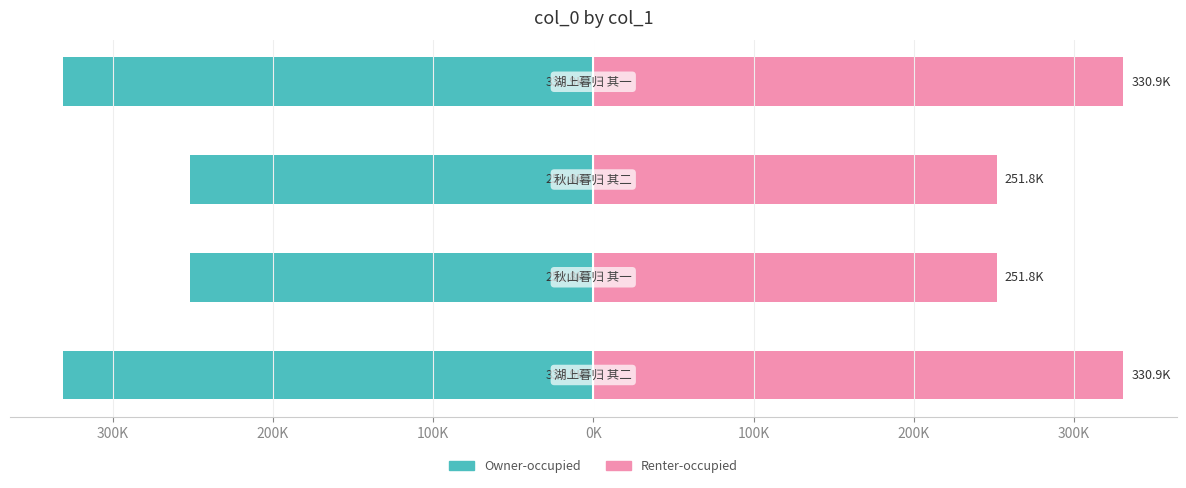

How many bars are there in each group?

2